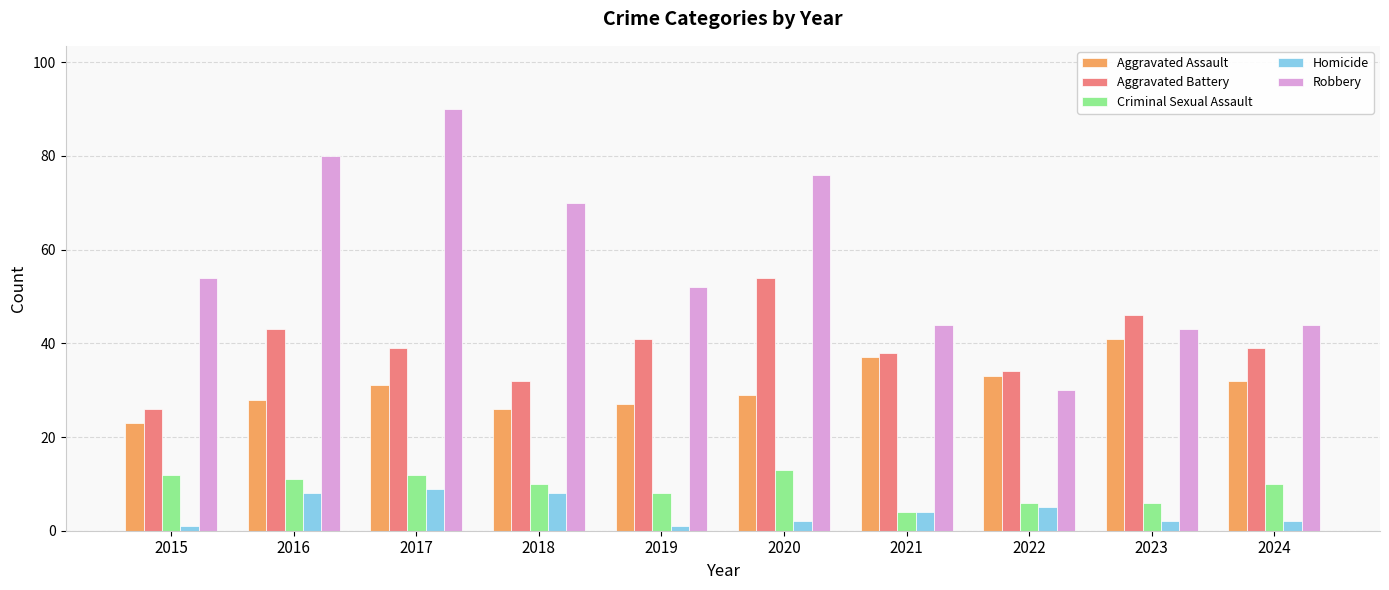

What is the approximate value of Aggravated Battery at 2024, to the nearest 5?

40